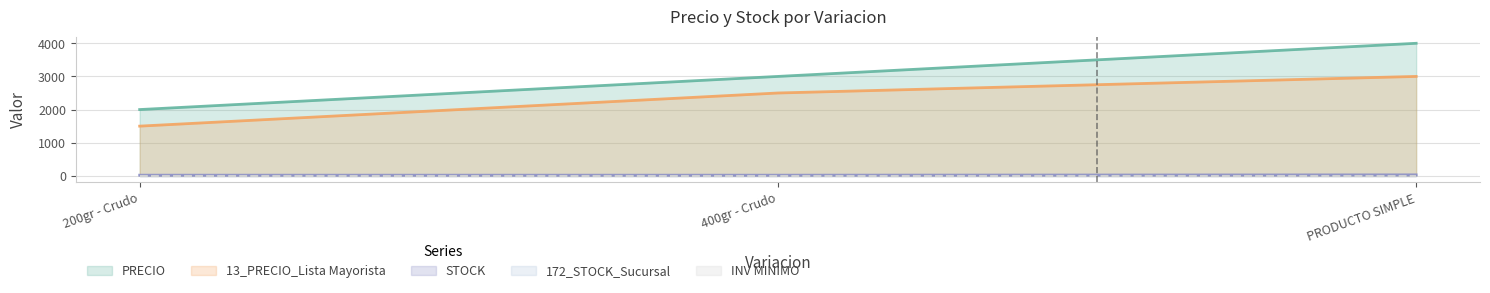

How many lines are shown in the chart?

5